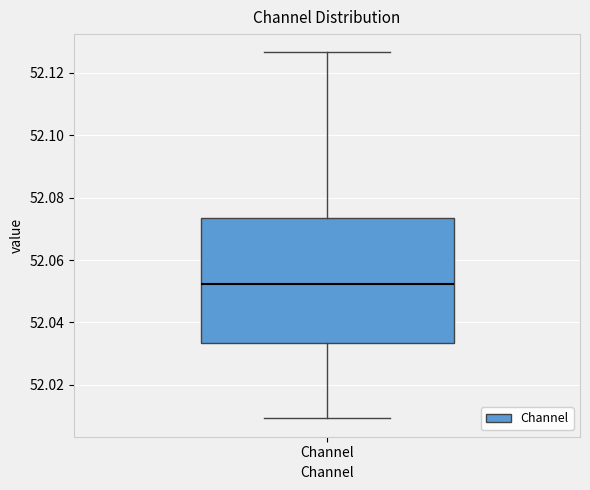

Where does the lower whisker of the box for Channel end on the y-axis? The values are not printed on the chart, so give them approximately, as read against the axis.

52.010